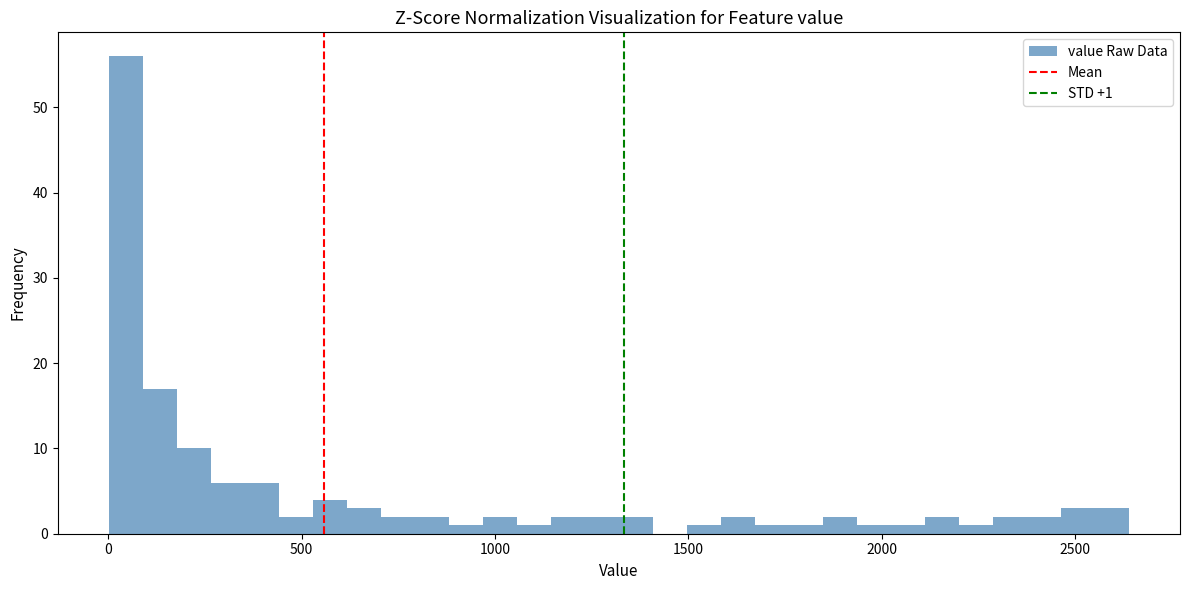

Read against the x-axis, roughly where is the centre of the tallest bar?

50